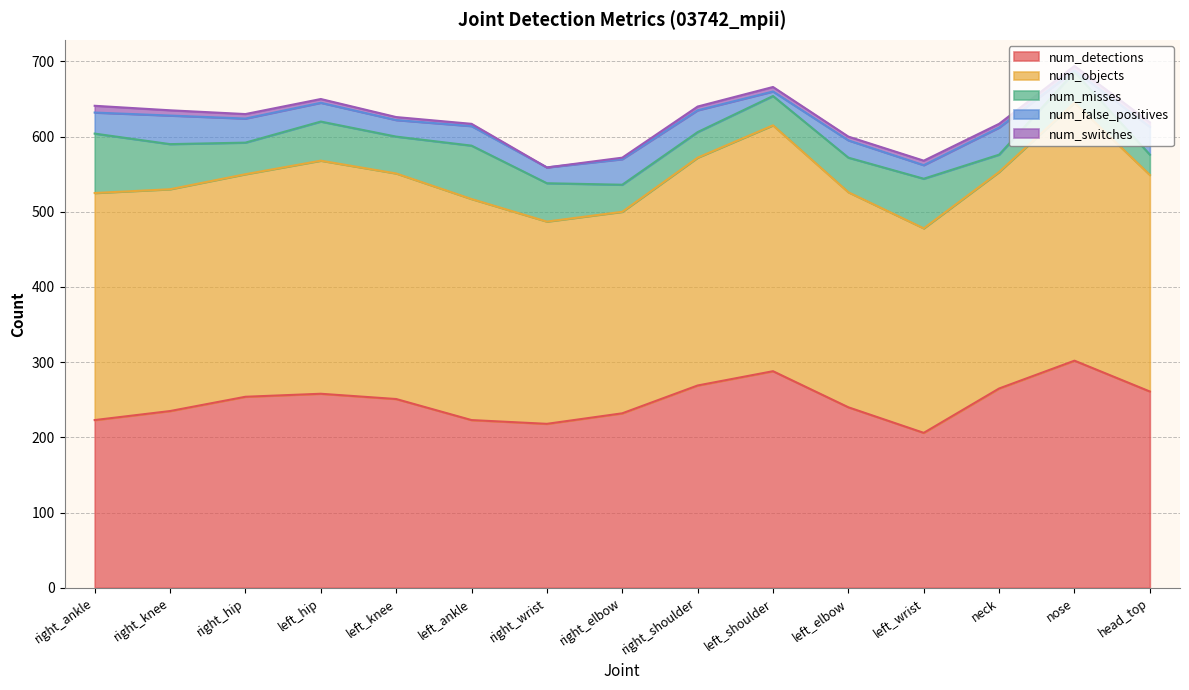

How many data points in num_objects are less than 295?

7